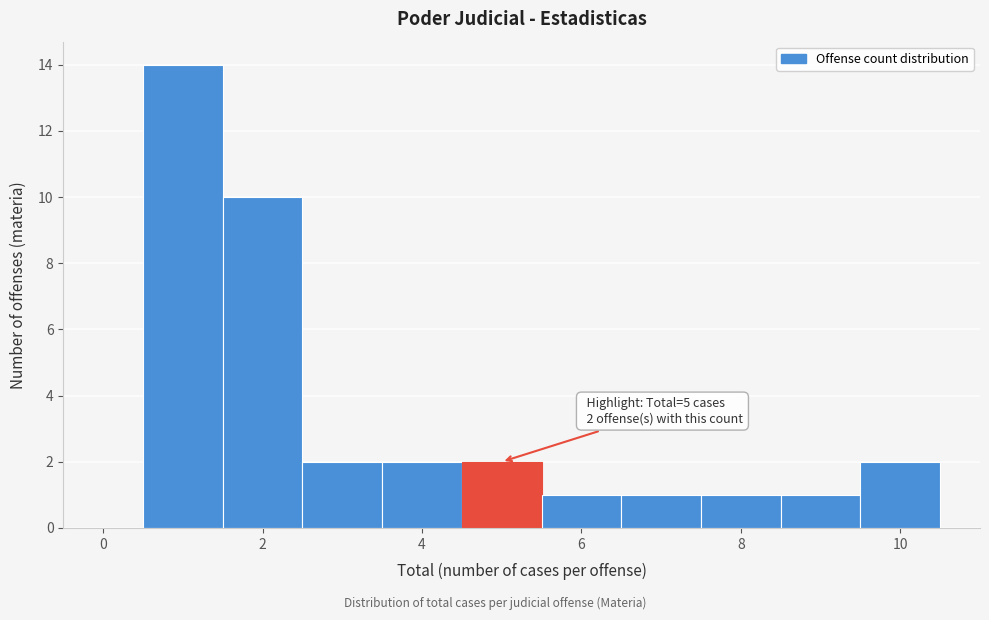

Which range on the x-axis has the tallest bar?

0.5 to 1.5